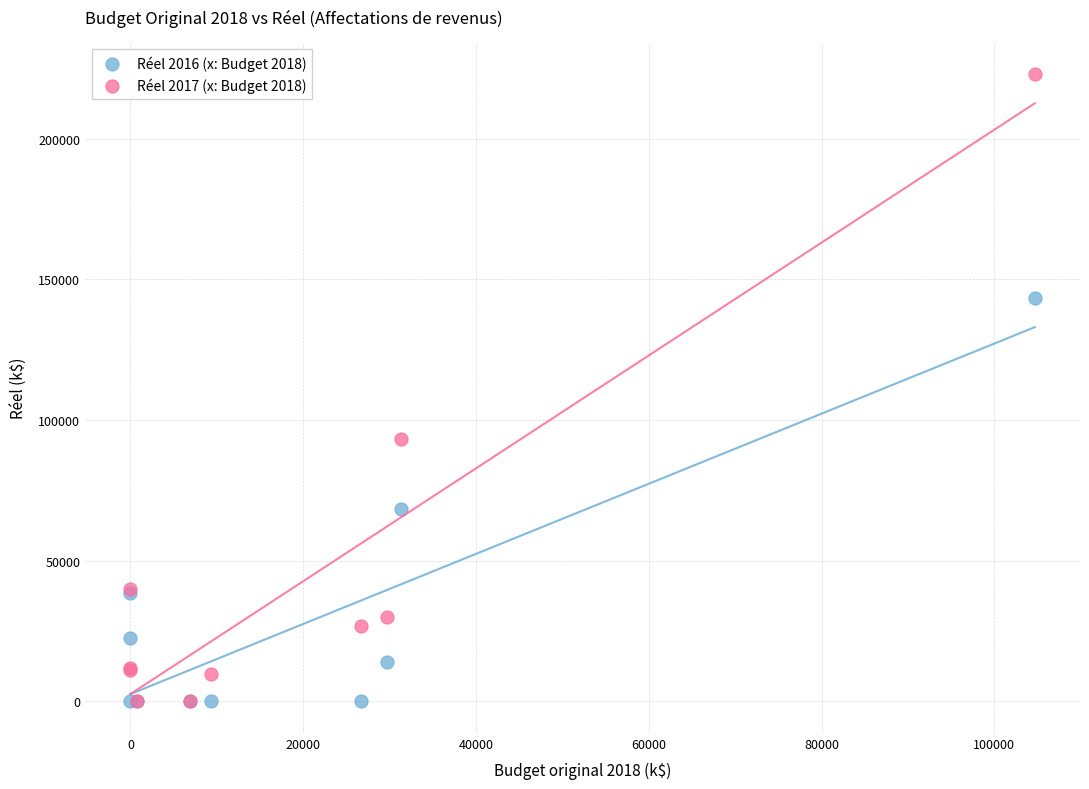

Across all series, what Y value is closest to 111537?

93395.9